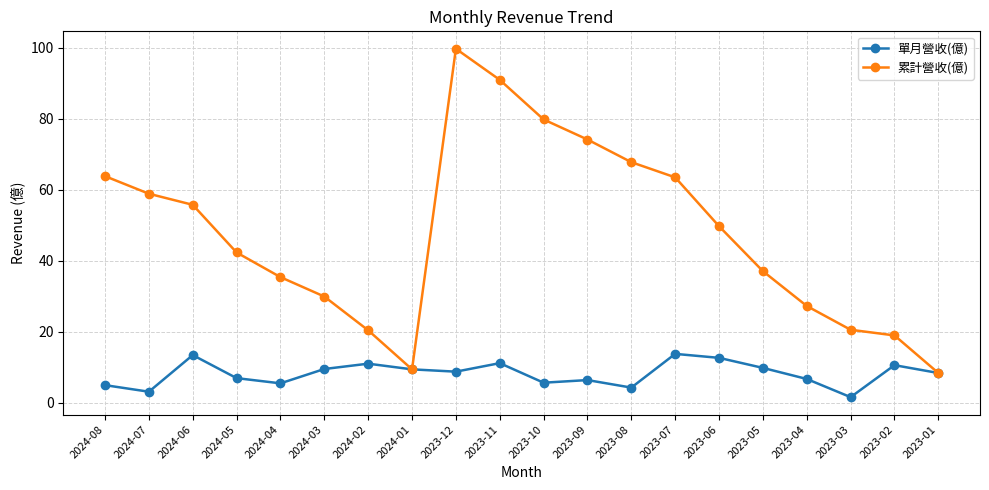

True or false: 累計營收(億) has a value of 9.4 at 2024-01.

True